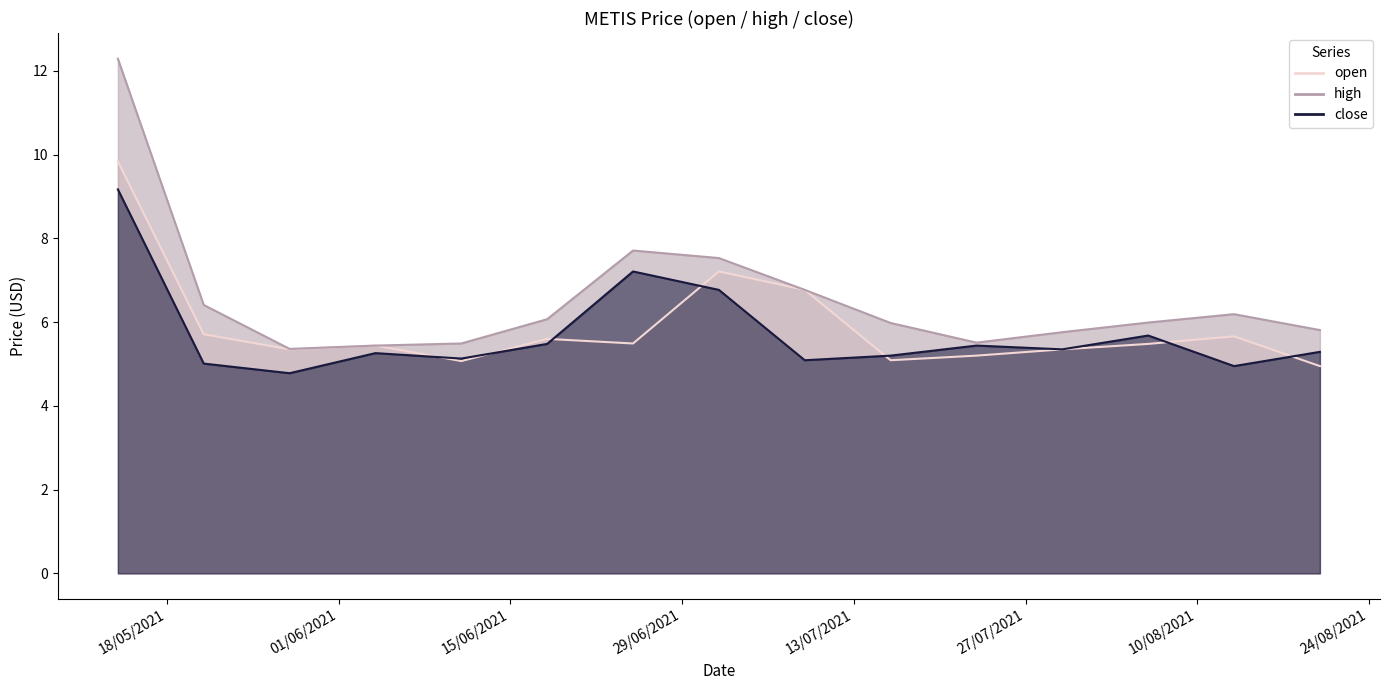

List the labels in order of high value, smallest first.

28/05/2021, 04/06/2021, 11/06/2021, 23/07/2021, 30/07/2021, 20/08/2021, 16/07/2021, 06/08/2021, 18/06/2021, 13/08/2021, 21/05/2021, 09/07/2021, 02/07/2021, 25/06/2021, 14/05/2021